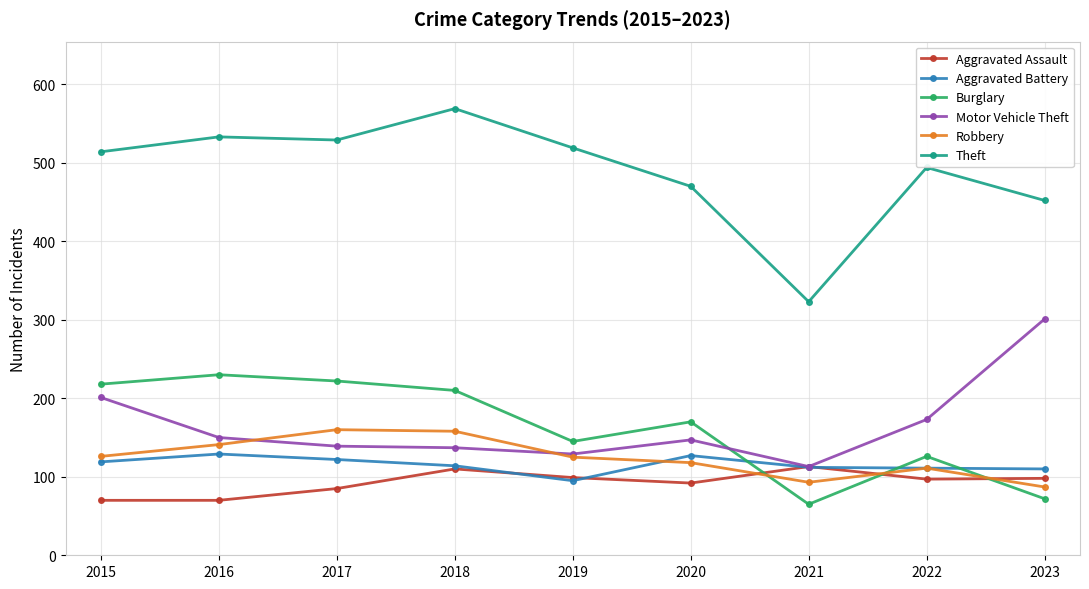

What is the maximum value for Aggravated Battery?

129